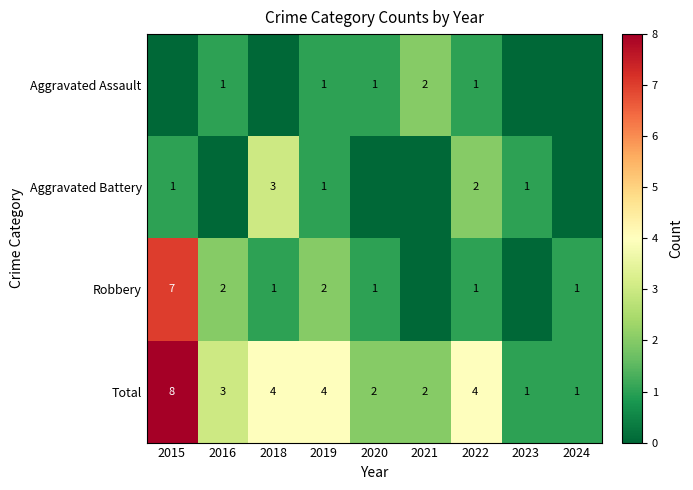

What is the difference between the maximum and minimum values in the Total series?

7